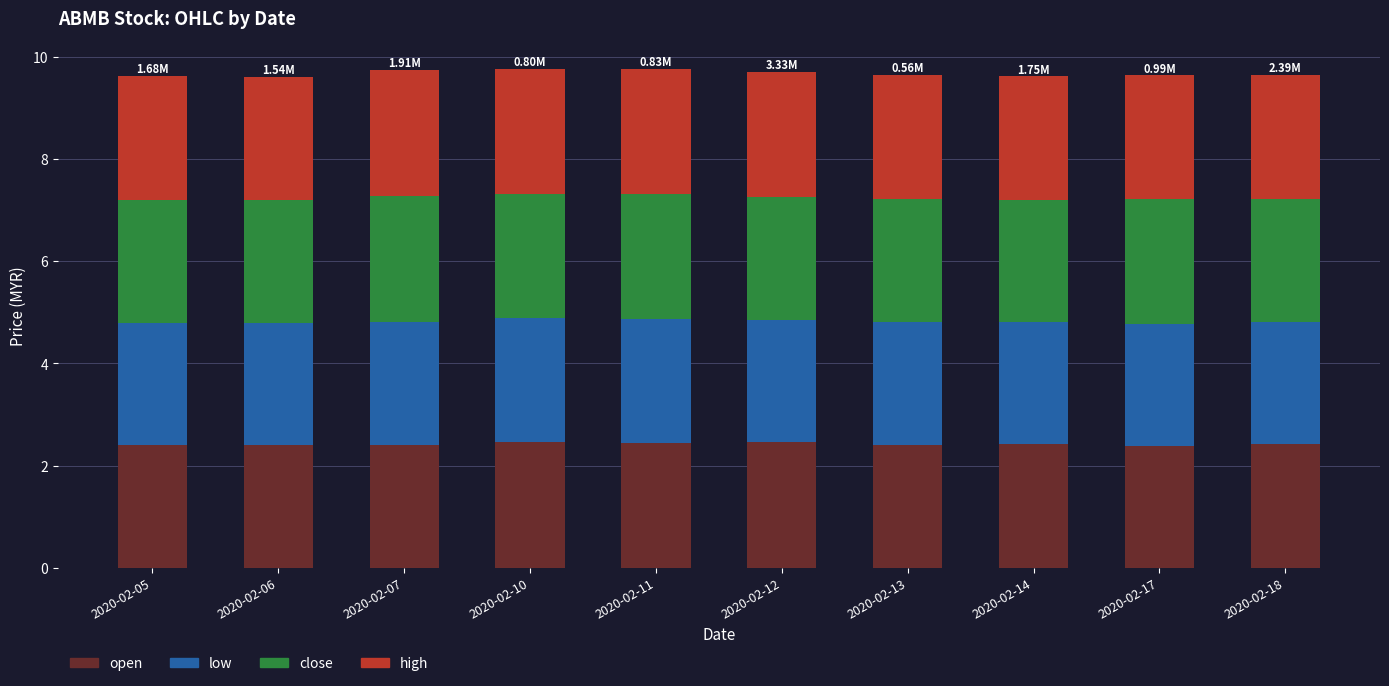

What is the total value across all series at 2020-02-12?

9.7